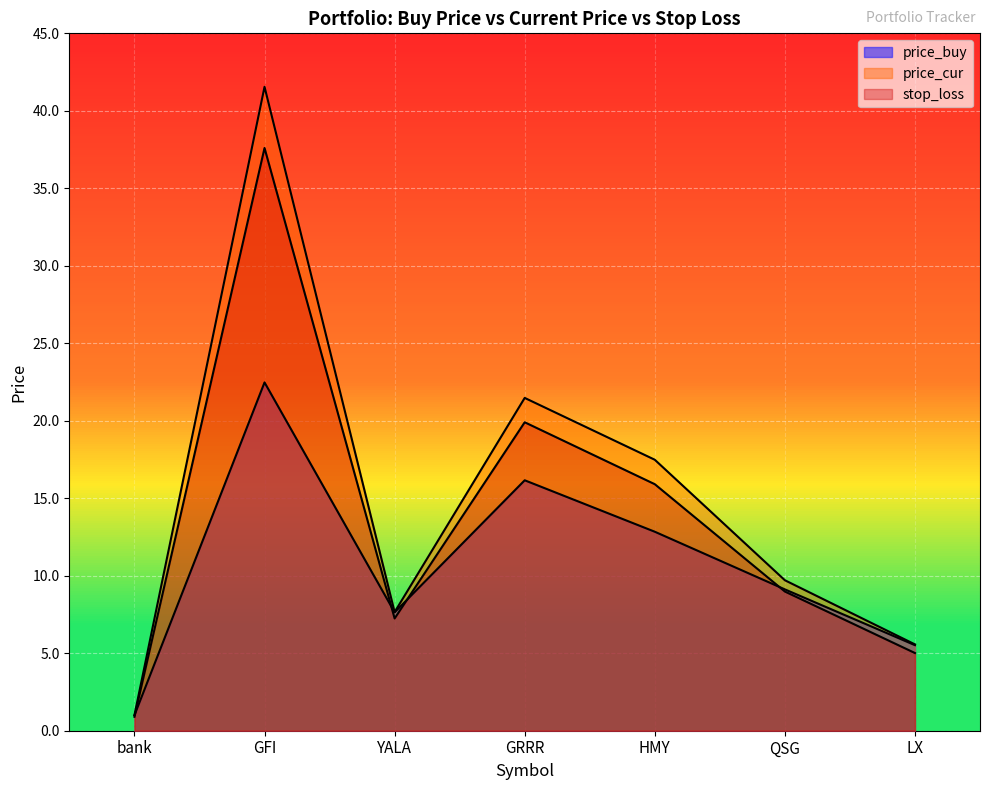

Is it true that price_buy equals 16.2 at GRRR?

True